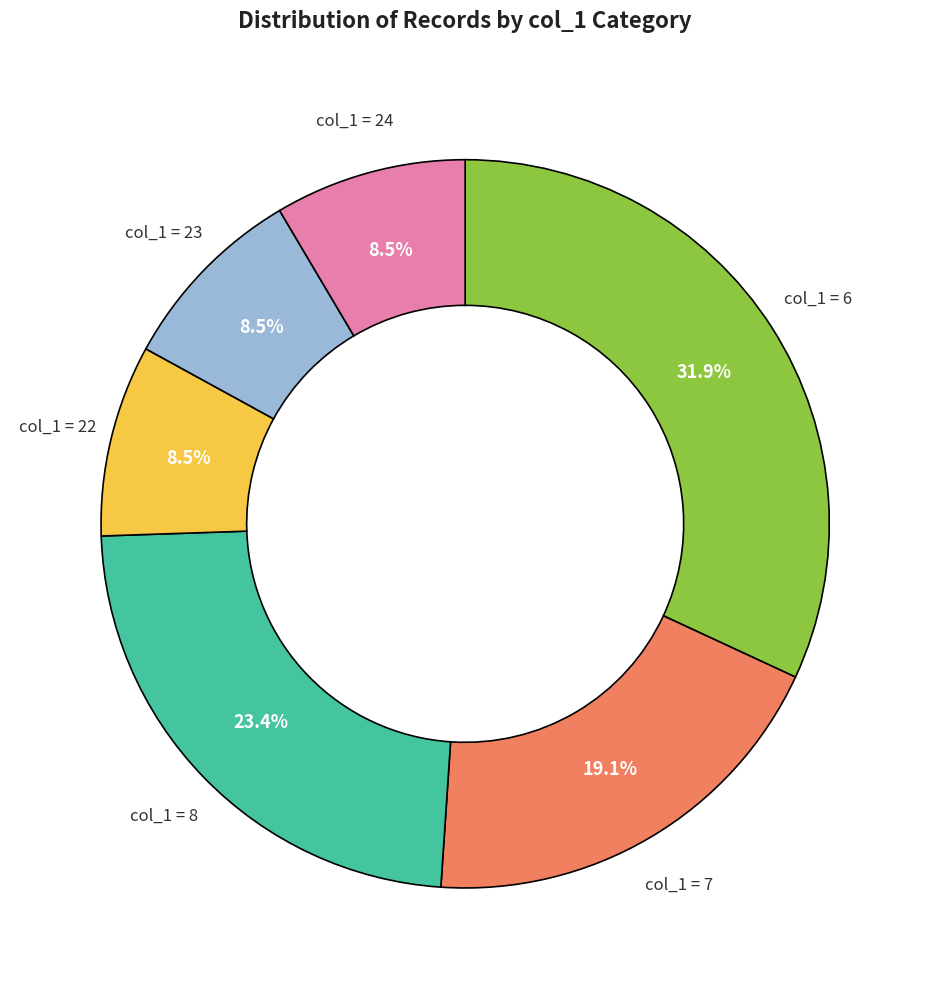

Is there any slice that represents more than half of the pie?

No